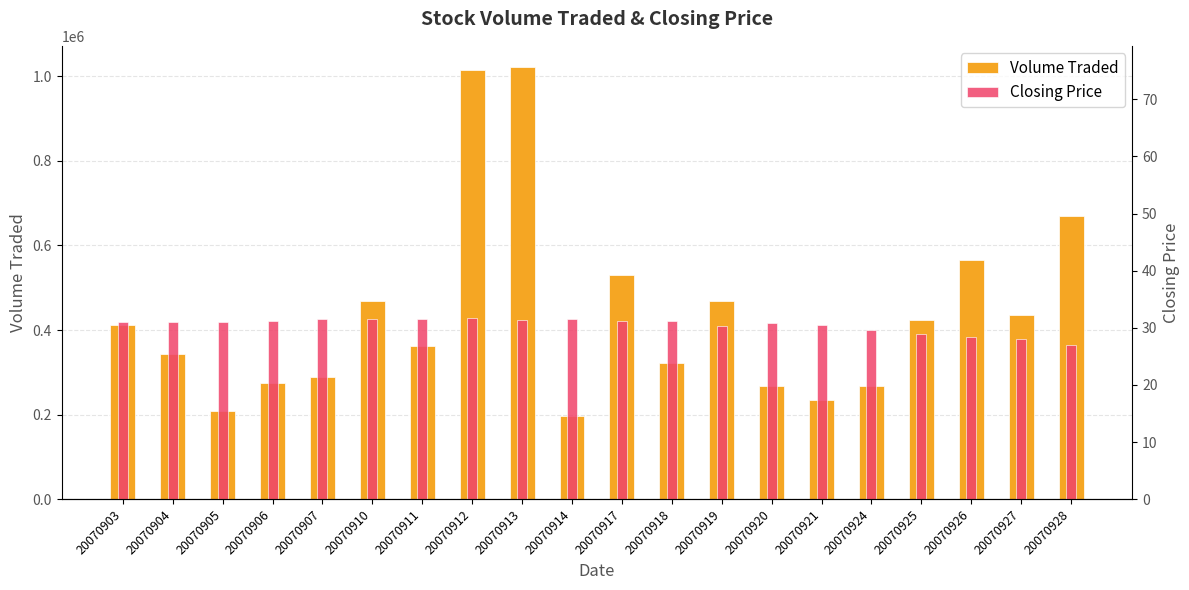

Reading left to right, list all the values displayed in this chart.

Volume Traded: 20070903=412000.0	20070904=342200.0	20070905=208500.0	20070906=273900.0	20070907=289200.0	20070910=469700.0	20070911=362000.0	20070912=1015000.0	20070913=1021100.0	20070914=195800.0	20070917=530700.0	20070918=321000.0	20070919=469100.0	20070920=268600.0	20070921=233500.0	20070924=266900.0	20070925=424600.0	20070926=566500.0	20070927=436200.0	20070928=669500.0
Closing Price: 20070903=31.1	20070904=31.1	20070905=30.9	20070906=31.2	20070907=31.5	20070910=31.5	20070911=31.6	20070912=31.8	20070913=31.4	20070914=31.6	20070917=31.1	20070918=31.1	20070919=30.2	20070920=30.8	20070921=30.6	20070924=29.6	20070925=28.9	20070926=28.4	20070927=28.1	20070928=26.9